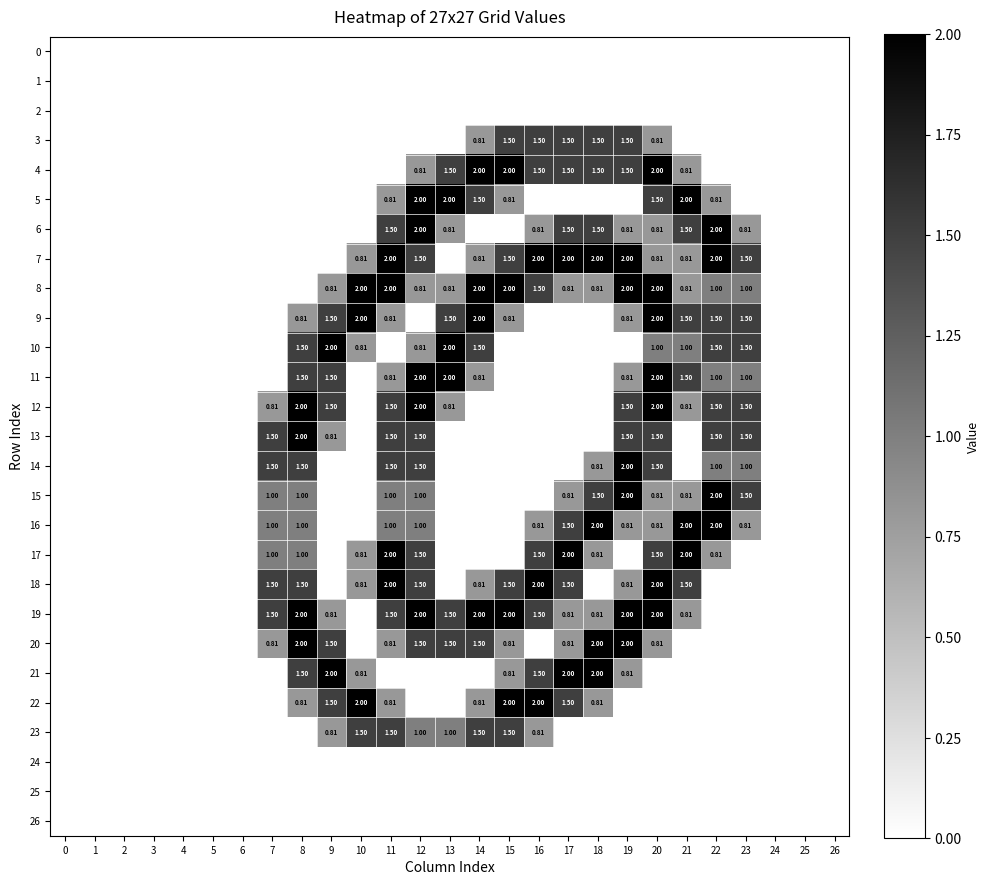

How many data points in 7 are above 0?

13